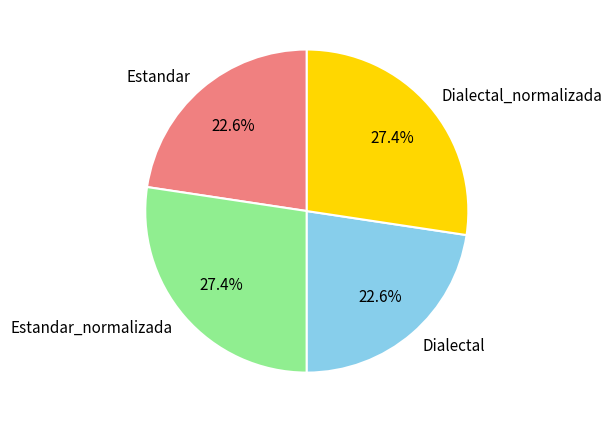

Is it true that Dialectal_normalizada is 38% of the pie?

False